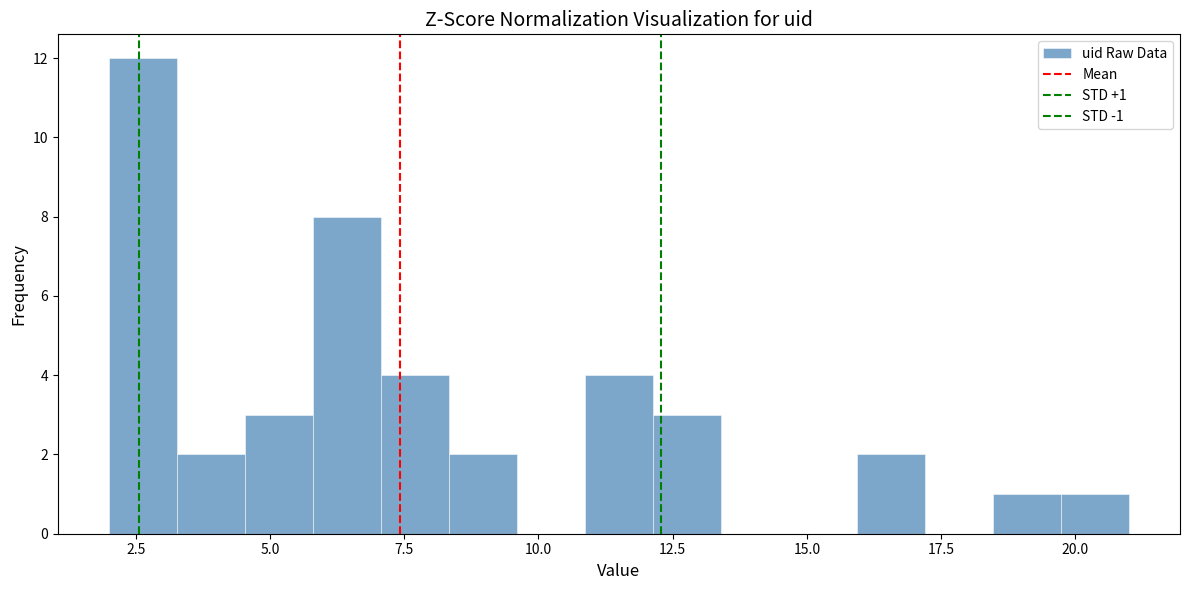

Around what value on the x-axis is the tallest bar? Give the approximate position of its centre, as read against the axis.

2.5